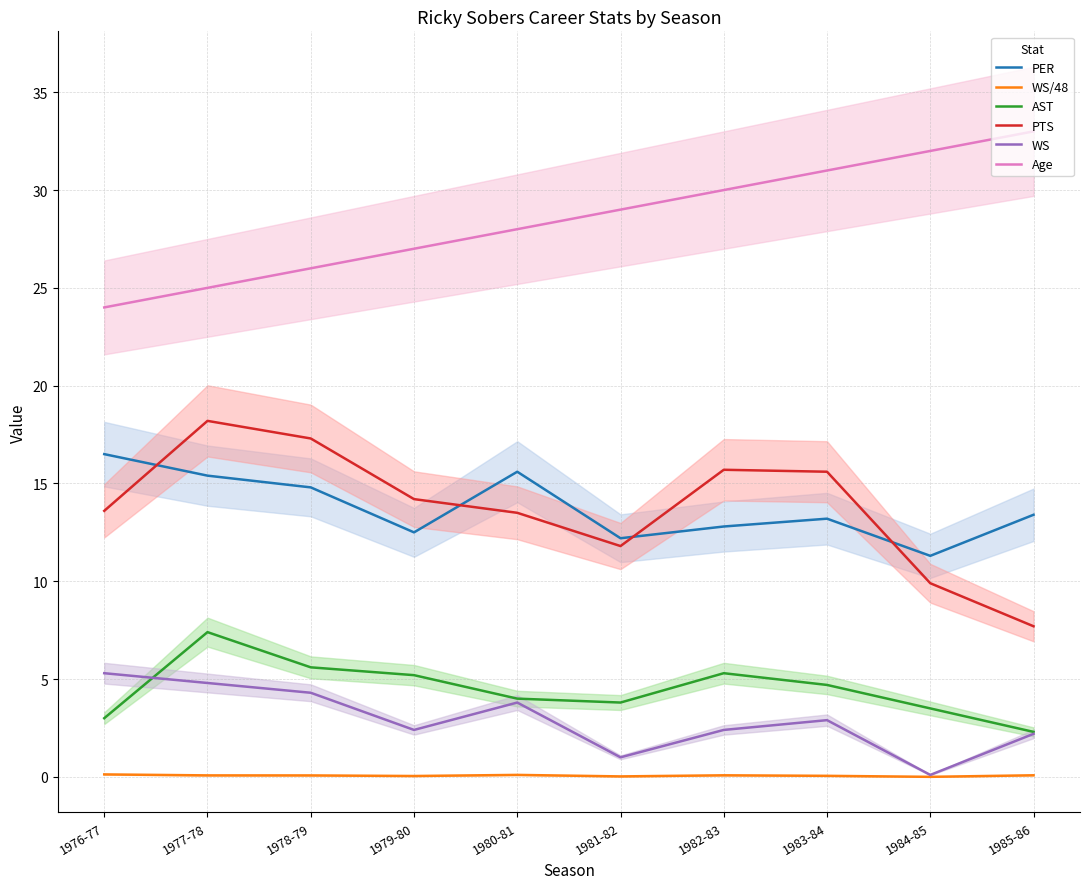

Reading left to right, list all the values displayed in this chart.

PER: 1976-77=16.5	1977-78=15.4	1978-79=14.8	1979-80=12.5	1980-81=15.6	1981-82=12.2	1982-83=12.8	1983-84=13.2	1984-85=11.3	1985-86=13.4
WS/48: 1976-77=0.1	1977-78=0.1	1978-79=0.1	1979-80=0.0	1980-81=0.1	1981-82=0.0	1982-83=0.1	1983-84=0.1	1984-85=0.0	1985-86=0.1
AST: 1976-77=3.0	1977-78=7.4	1978-79=5.6	1979-80=5.2	1980-81=4.0	1981-82=3.8	1982-83=5.3	1983-84=4.7	1984-85=3.5	1985-86=2.3
PTS: 1976-77=13.6	1977-78=18.2	1978-79=17.3	1979-80=14.2	1980-81=13.5	1981-82=11.8	1982-83=15.7	1983-84=15.6	1984-85=9.9	1985-86=7.7
WS: 1976-77=5.3	1977-78=4.8	1978-79=4.3	1979-80=2.4	1980-81=3.8	1981-82=1.0	1982-83=2.4	1983-84=2.9	1984-85=0.1	1985-86=2.2
Age: 1976-77=24.0	1977-78=25.0	1978-79=26.0	1979-80=27.0	1980-81=28.0	1981-82=29.0	1982-83=30.0	1983-84=31.0	1984-85=32.0	1985-86=33.0